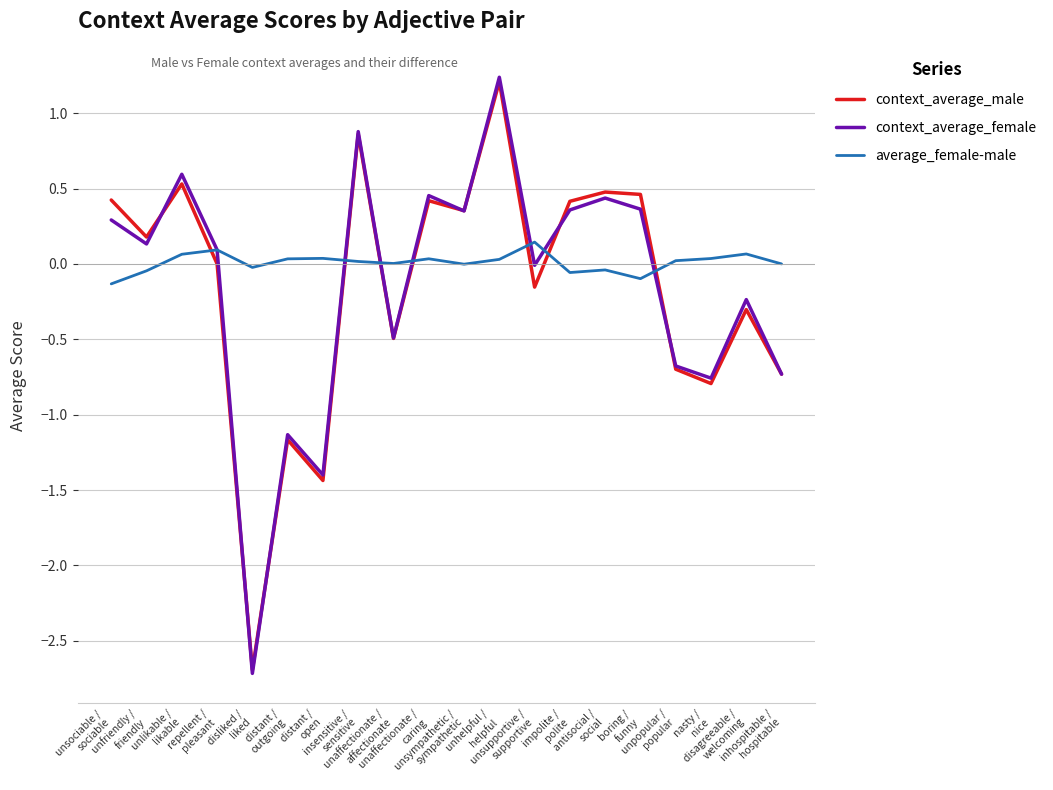

What is the difference between the context_average_male values at distant /
outgoing and unfriendly /
friendly?

1.3